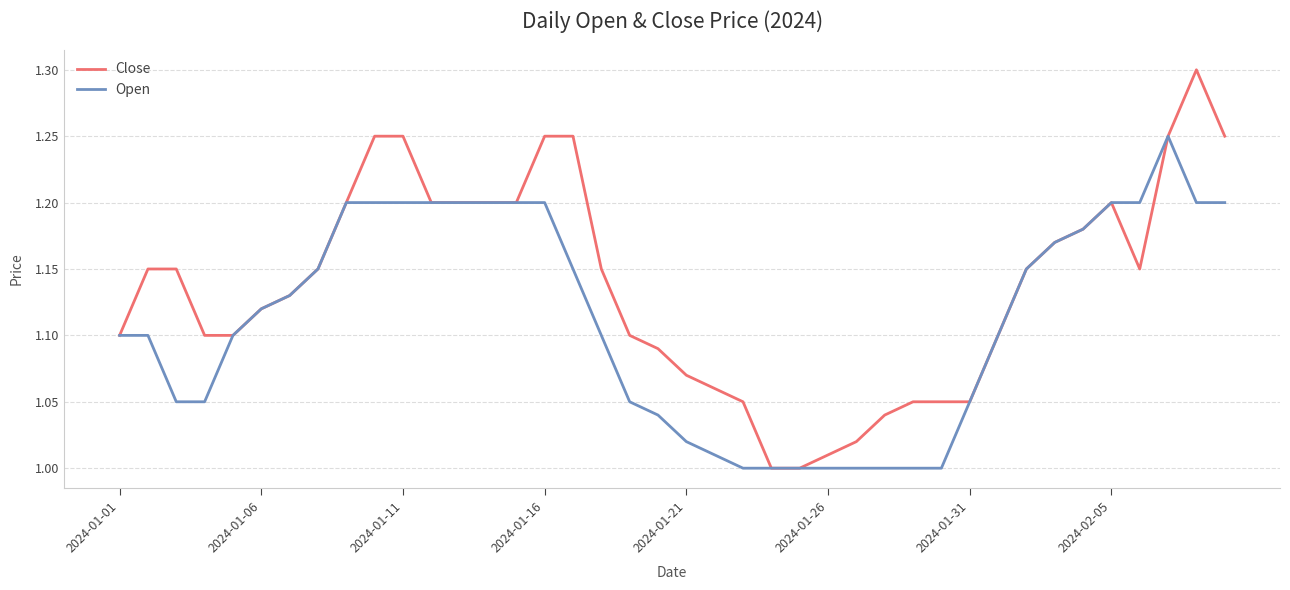

Rank the series by their maximum value, from highest to lowest.

Close, Open